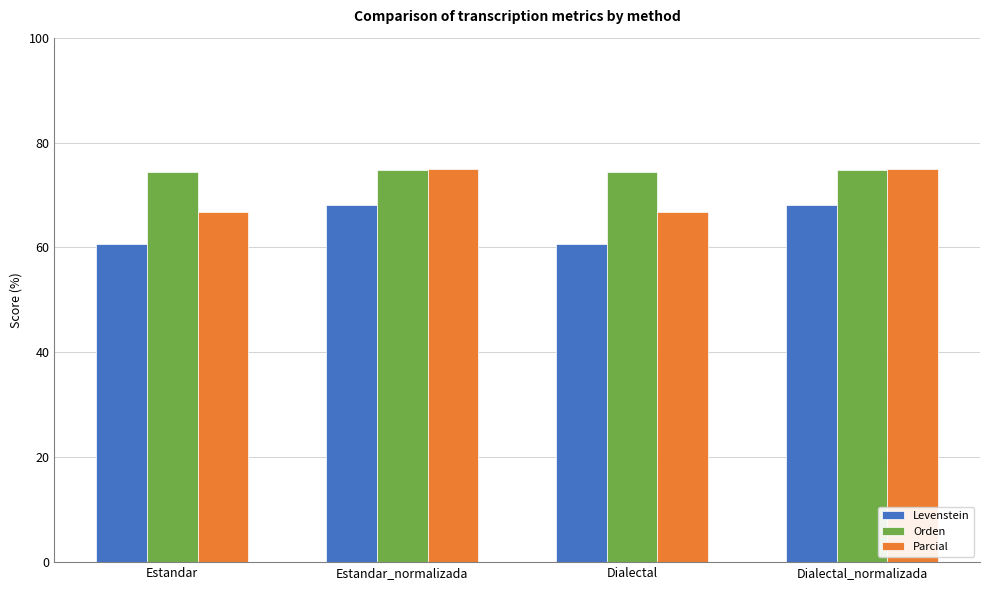

What is the spread (max minus min) of values at Dialectal?

13.8